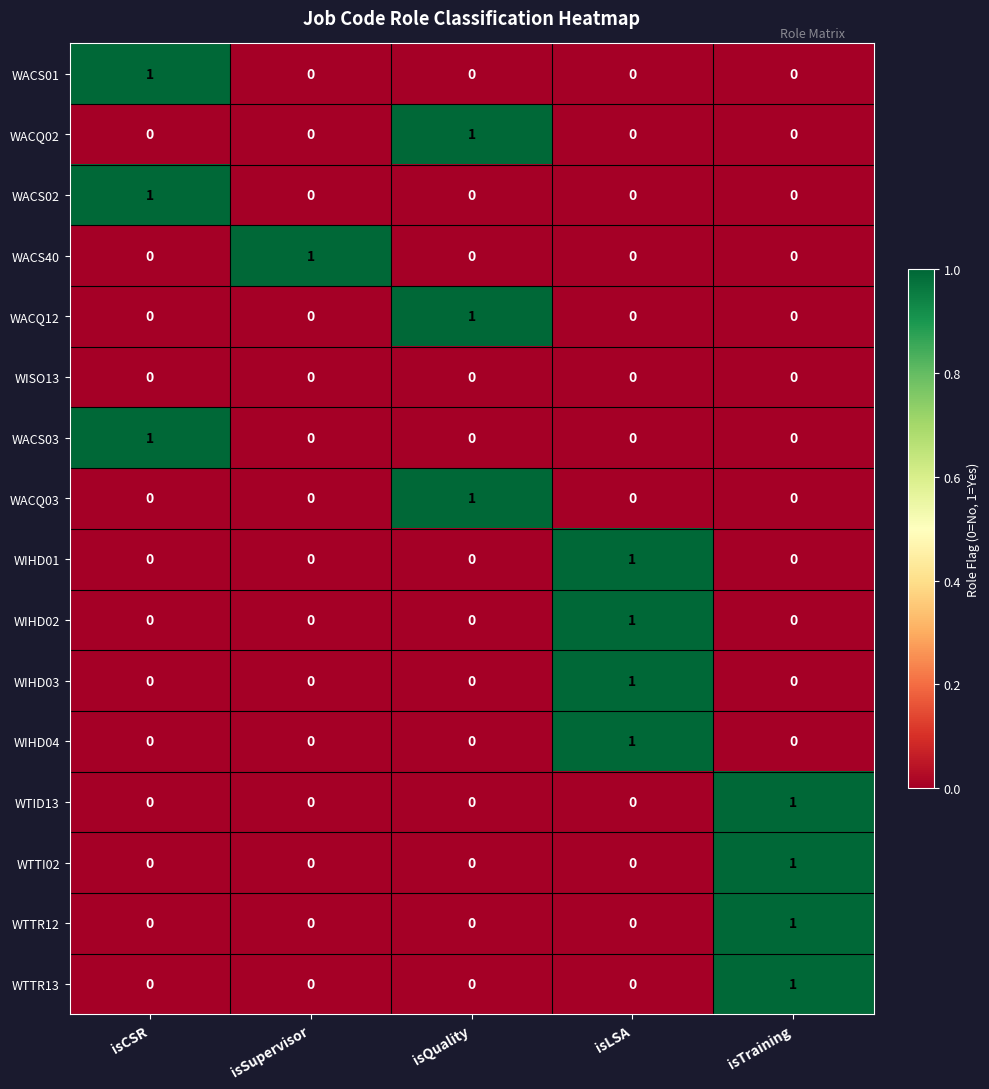

At how many categories does at least one series exceed 0?

5